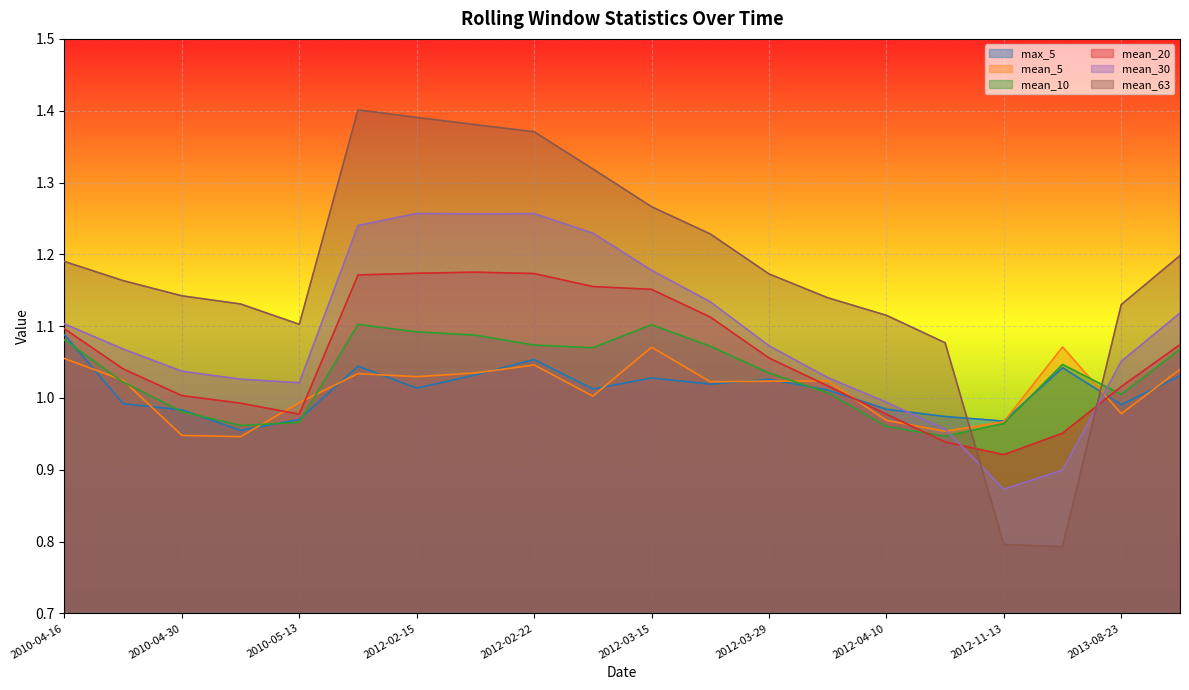

At which label does mean_30 reach its peak?

2012-02-15